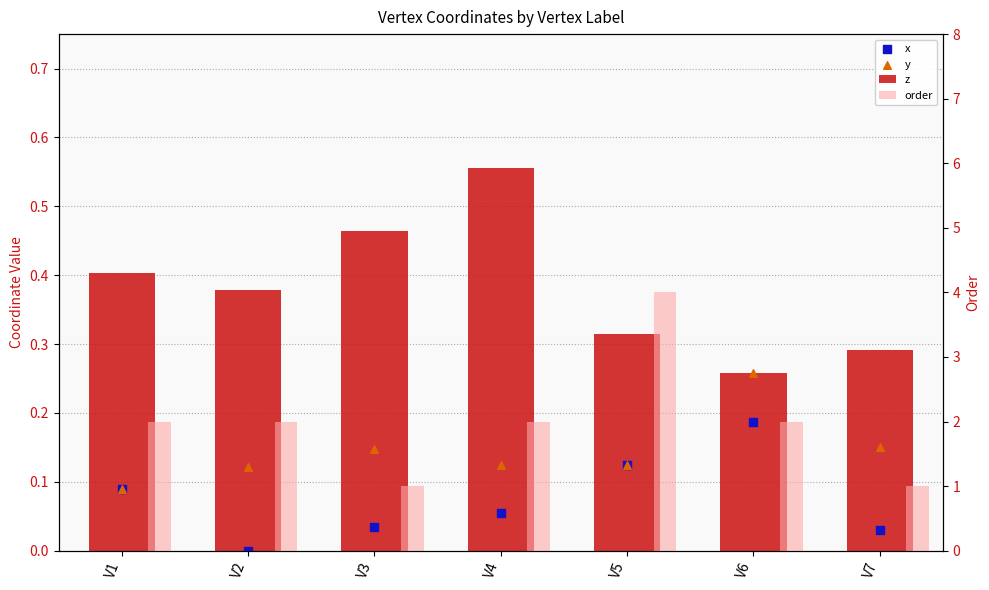

Which series contains the highest Y value?

order